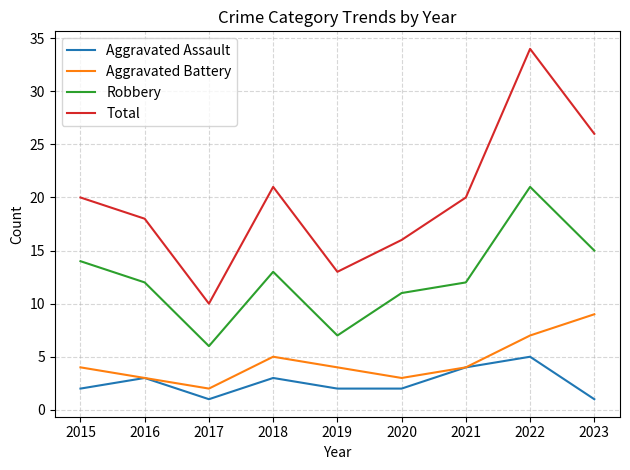

What is the total value across all series at 2015?

40